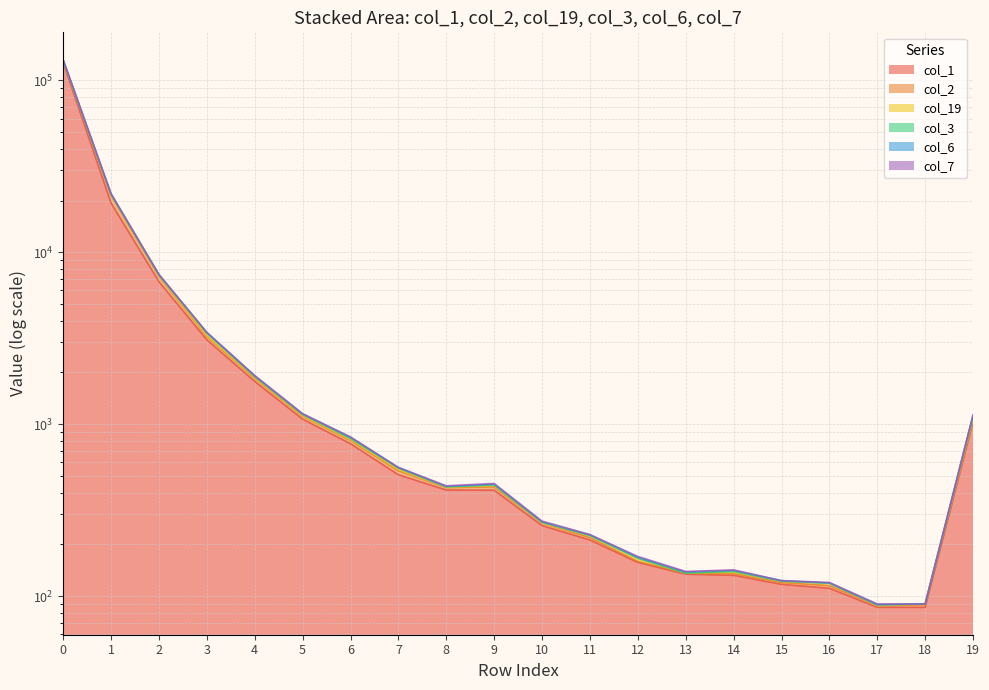

What is the difference between the col_7 values at 8 and 17?

343